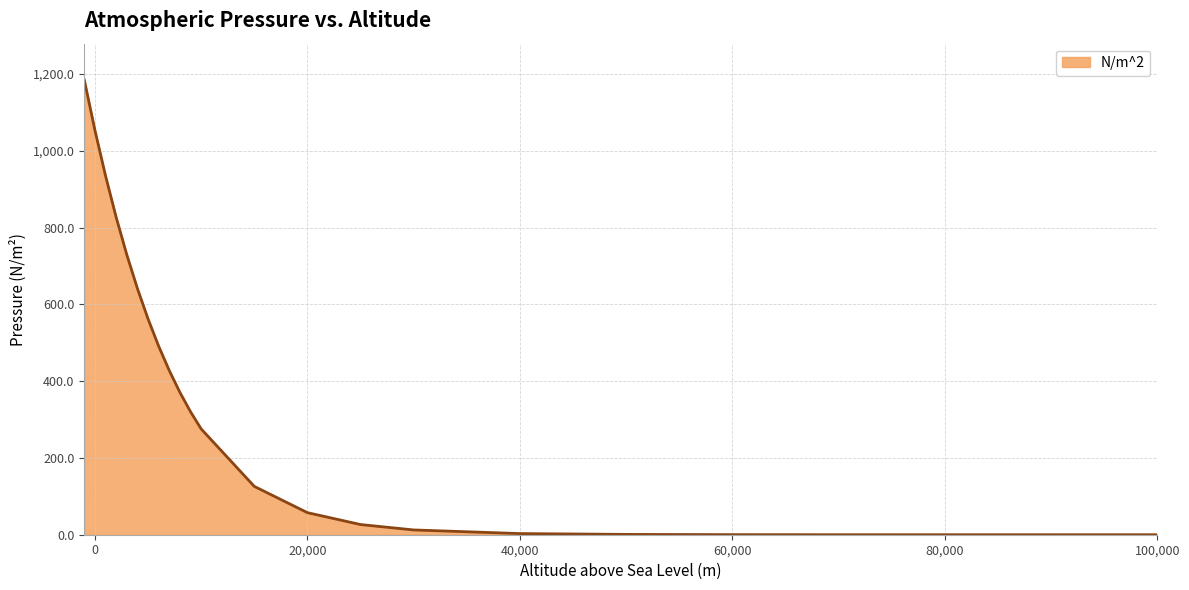

What is the average value?

349.7